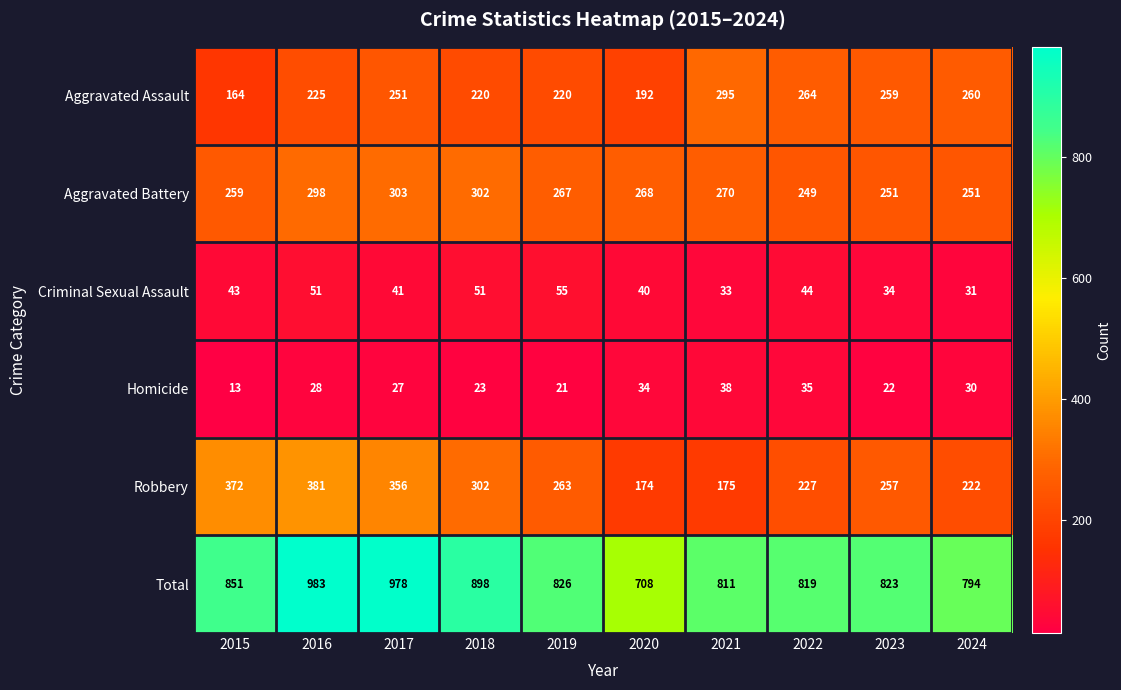

Count the number of categories in the chart.

10